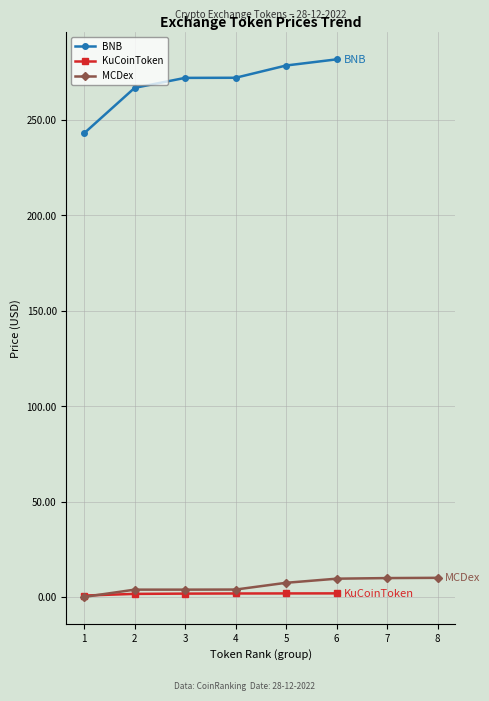

True or false: KuCoinToken and BNB cross at least once.

False